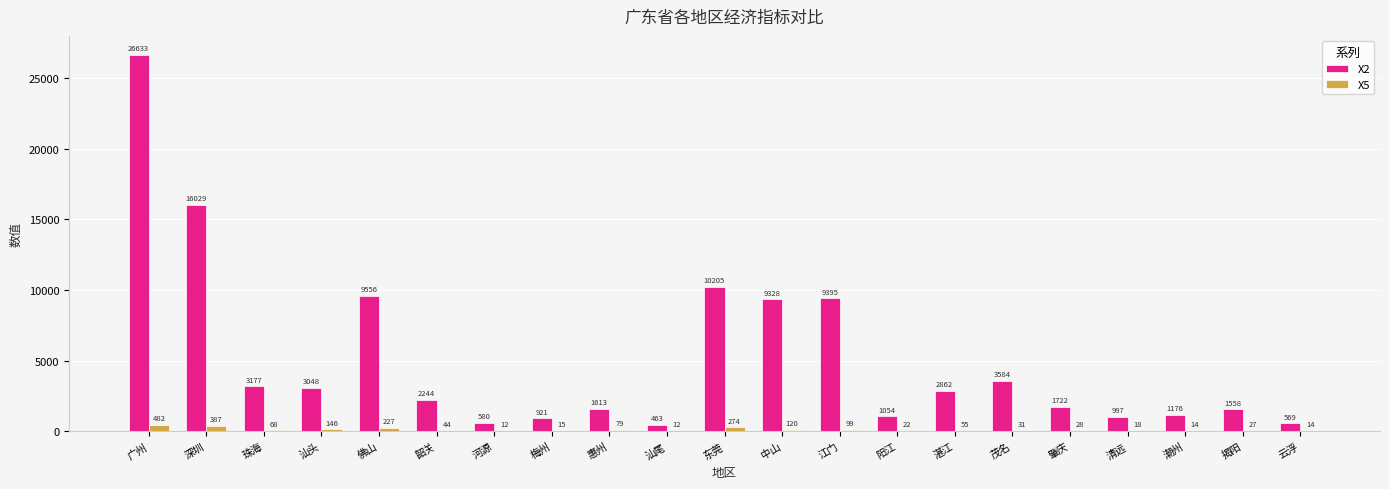

True or false: X5 has a value of 22.2 at 阳江.

True